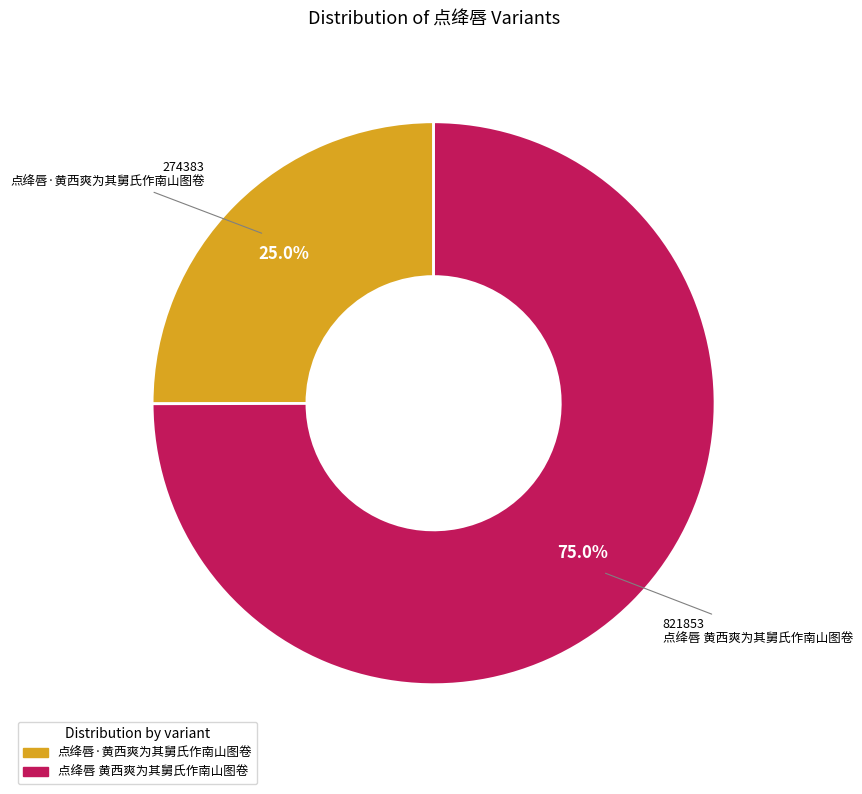

Which category has the biggest portion of the pie?

点绛唇 黄西爽为其舅氏作南山图卷